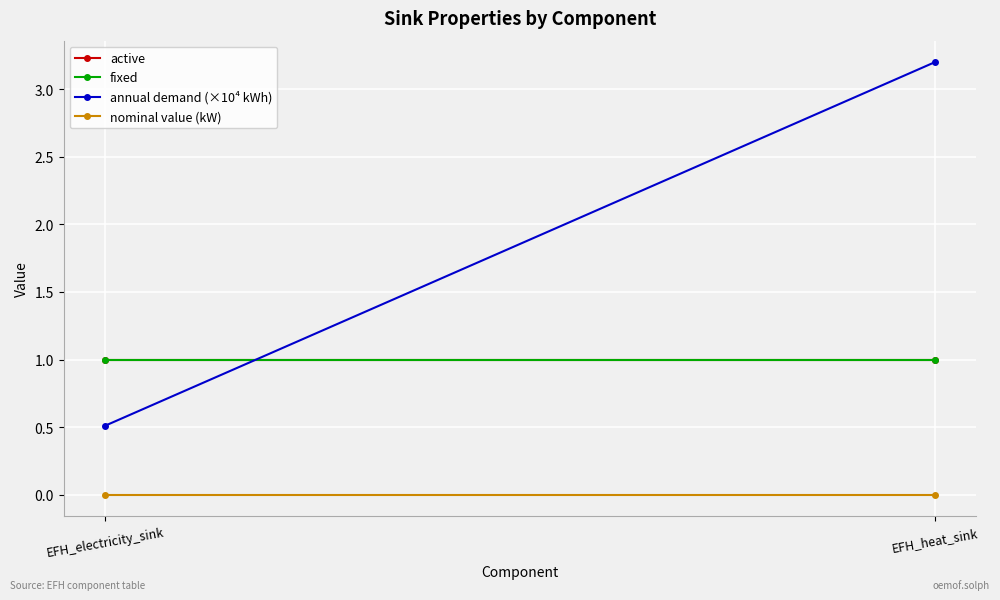

Between EFH_electricity_sink and EFH_heat_sink, which is larger?

EFH_electricity_sink